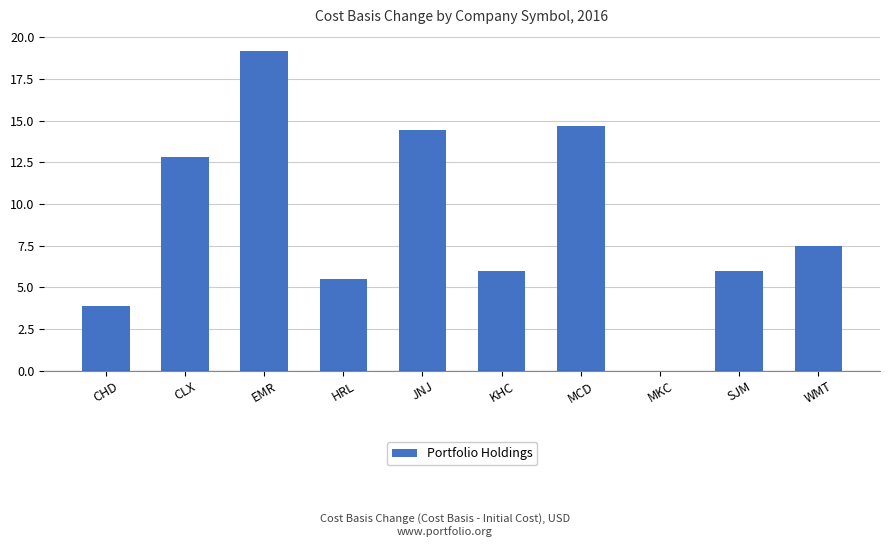

What is the sum of all values?

90.0